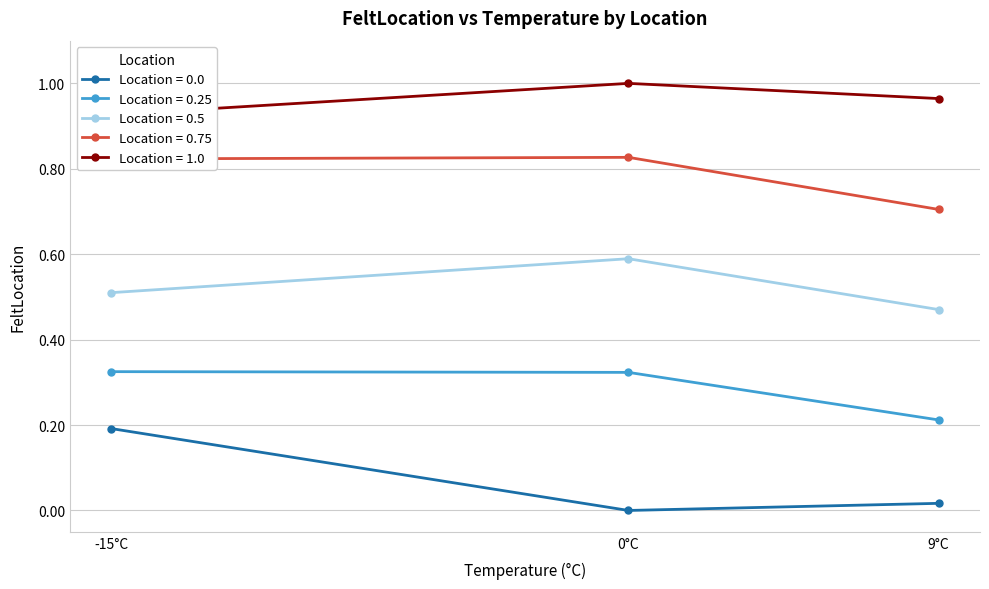

Count the number of categories in the chart.

15